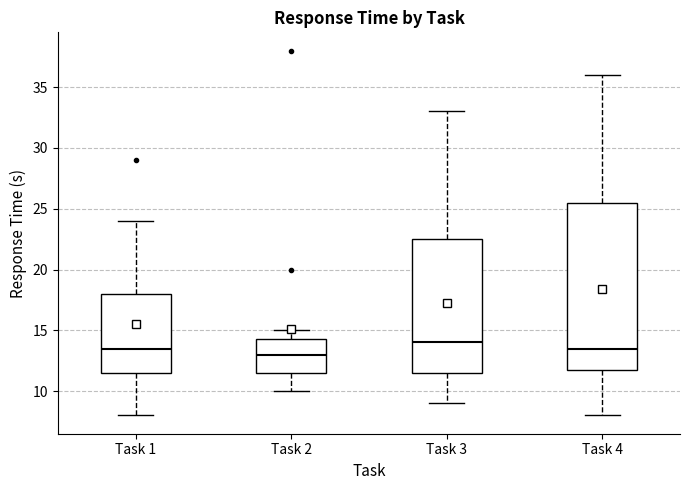

Which box's median line is the lowest?

Task 2